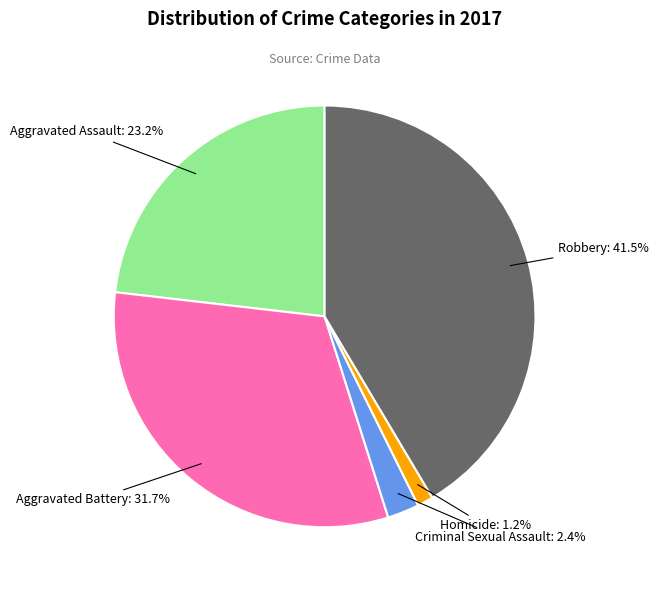

Is there any slice that represents more than half of the pie?

No